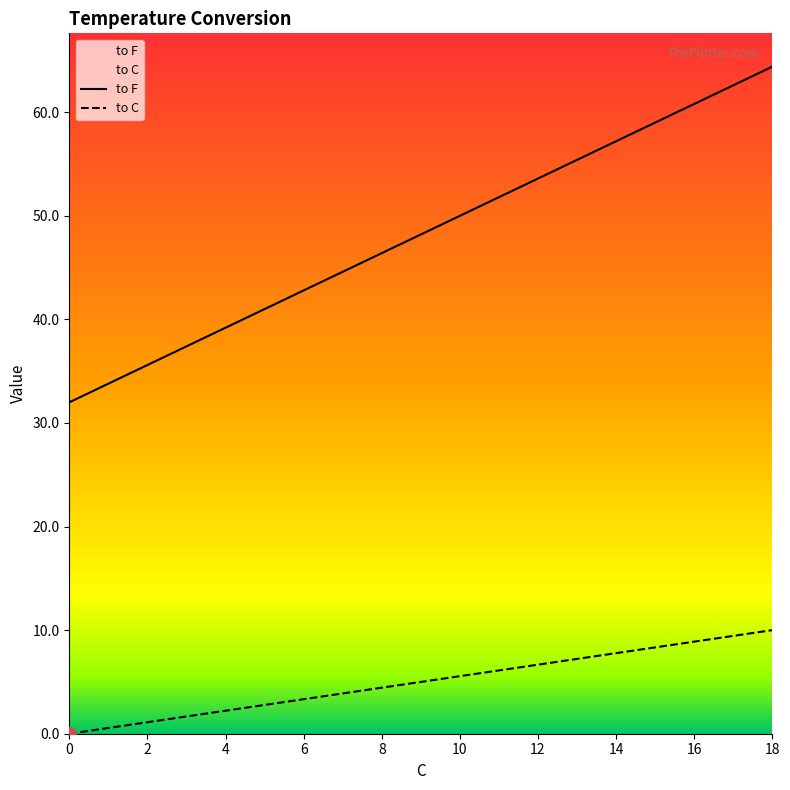

What is the label of the 15th point from the left?

14